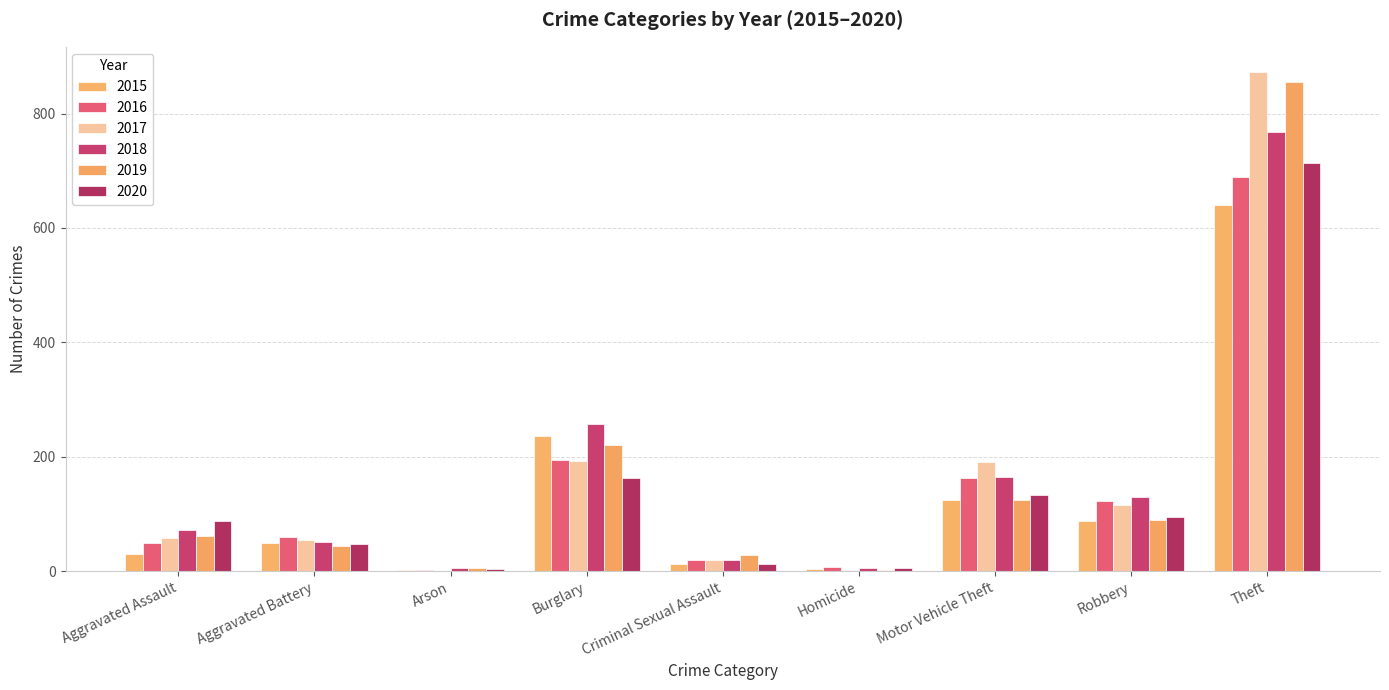

The 2017 series shows 2 at Homicide. True or false?

True